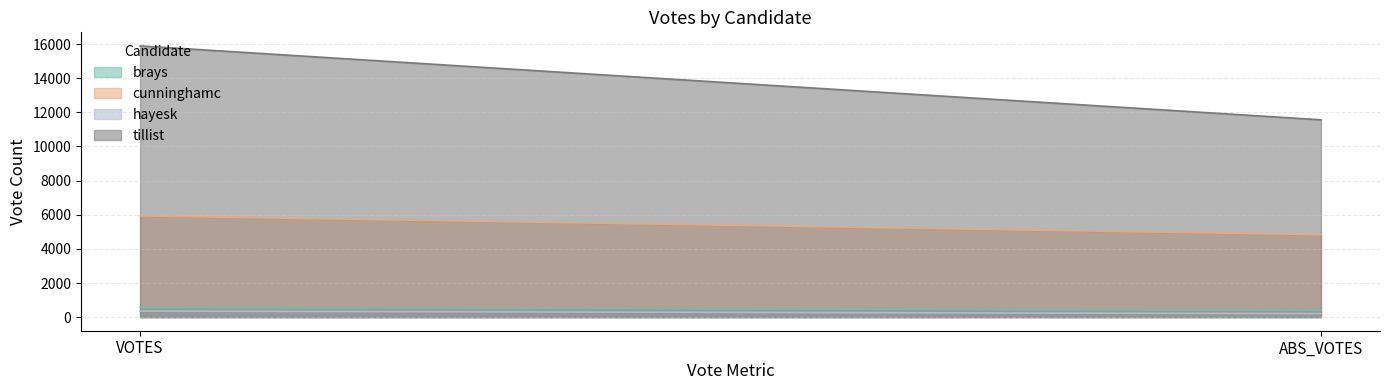

At which label is cunninghamc closest to 5382?

ABS_VOTES